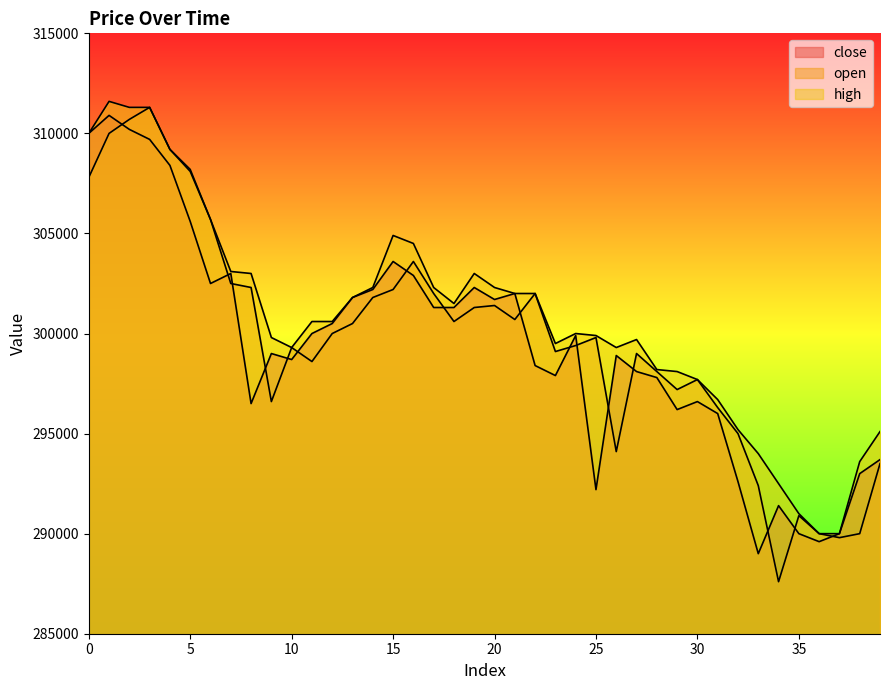

What is the spread (max minus min) of values at 31?

700